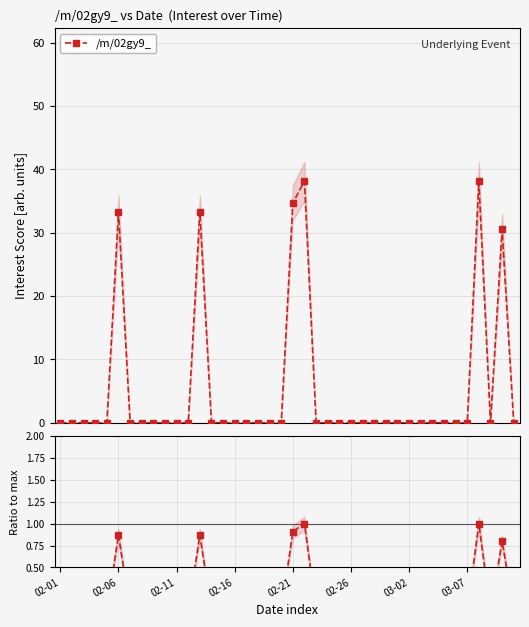

Between 22 and 33, which series saw the biggest shift?

/m/02gy9_